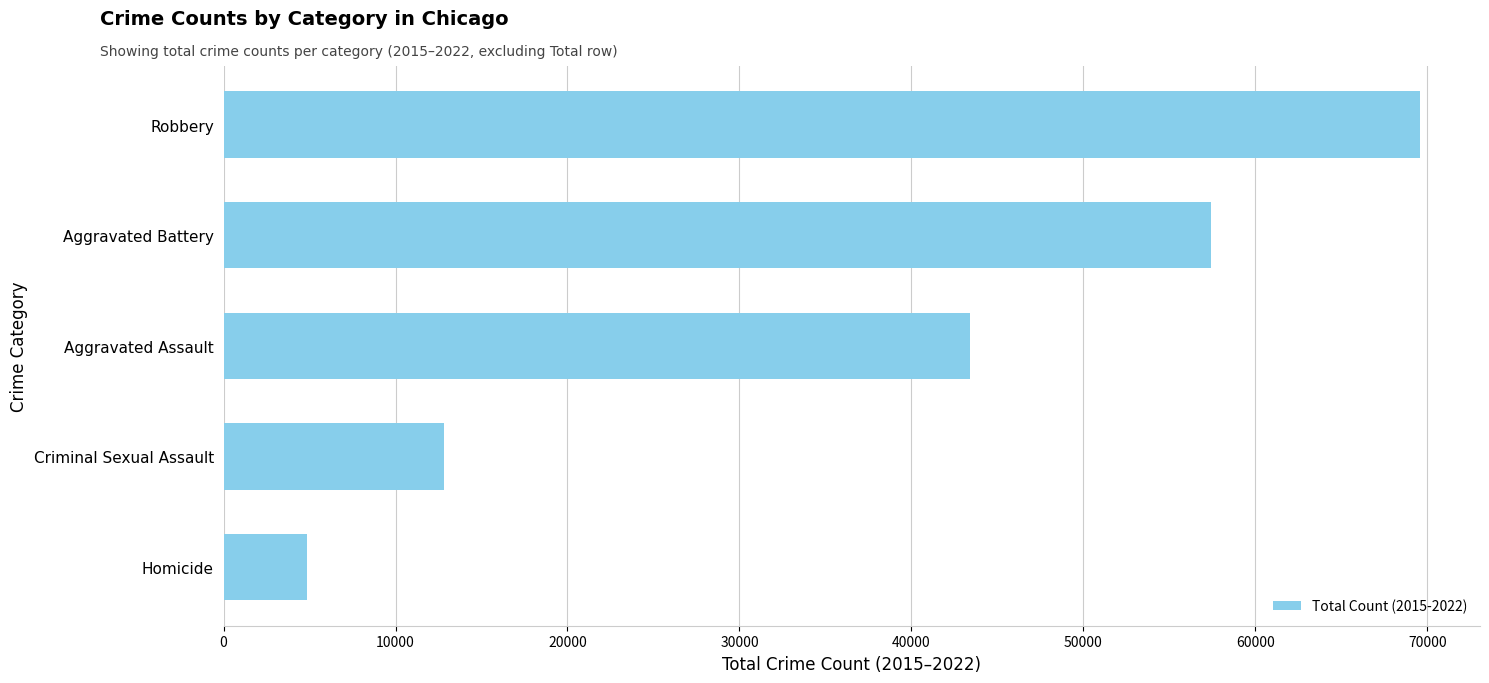

Is it true that the value at Robbery is 69581?

True